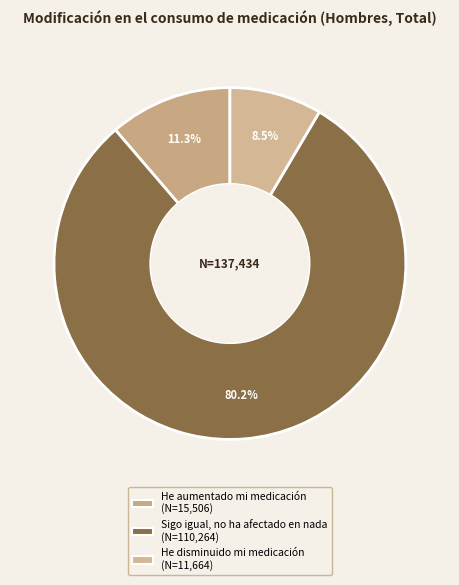

What is the majority slice?

Sigo igual, no ha afectado en nada